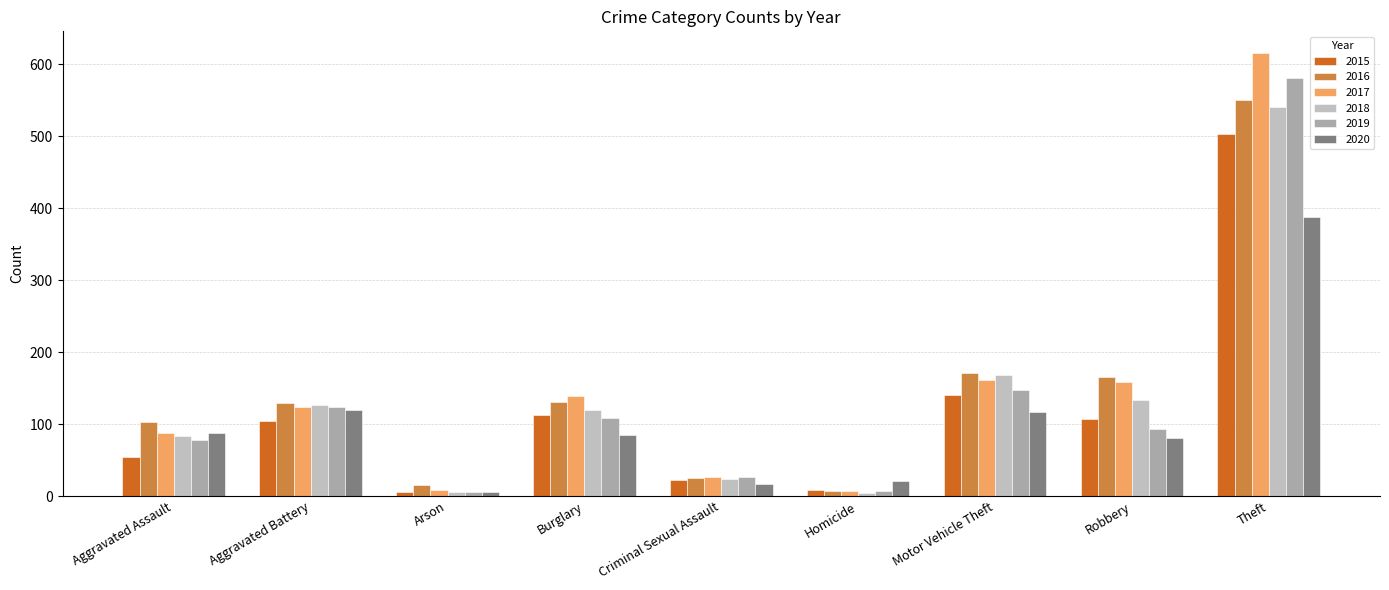

Which category has the lowest value across all series?

Homicide